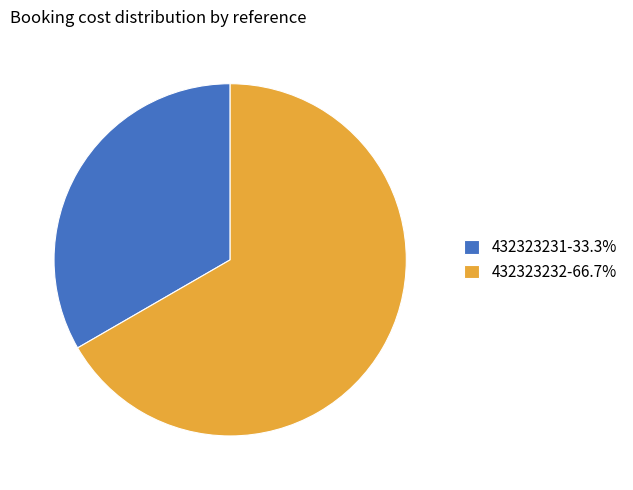

What is the smallest slice in the pie chart?

432323231